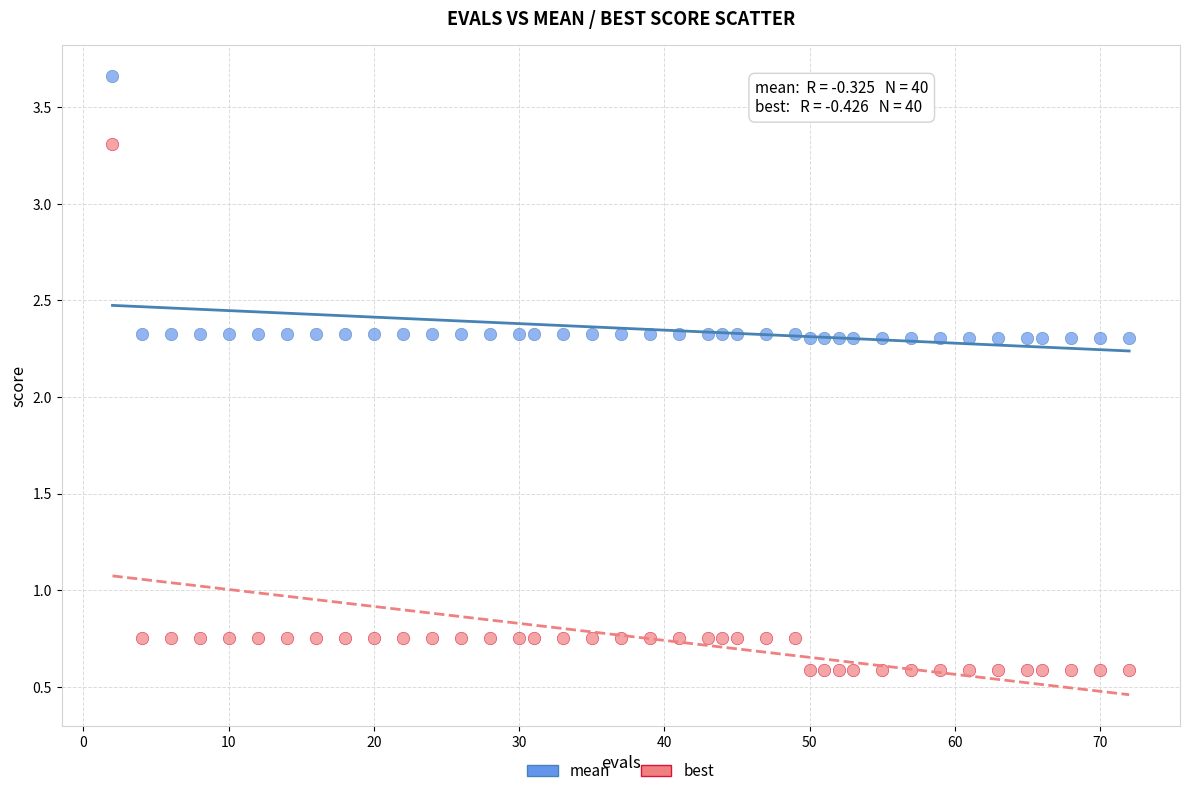

What are all the series names shown in the legend?

mean, best